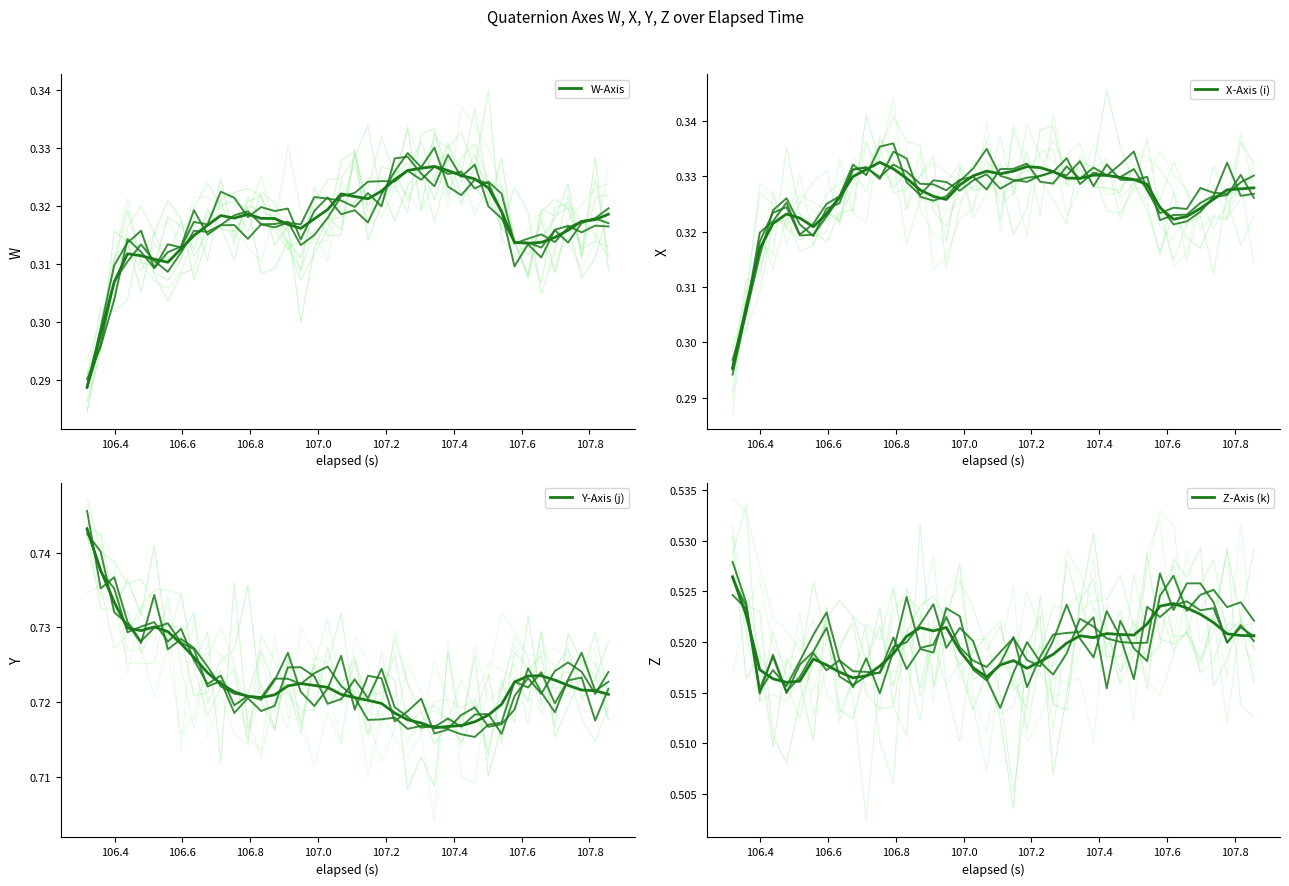

Reading left to right, list all the values displayed in this chart.

W-Axis: 0.3	0.3	0.3	0.3	0.3	0.3	0.3	0.3	0.3	0.3	0.3	0.3	0.3	0.3	0.3	0.3	0.3	0.3	0.3	0.3	0.3	0.3	0.3	0.3	0.3	0.3	0.3	0.3	0.3	0.3	0.3	0.3	0.3	0.3	0.3	0.3	0.3	0.3	0.3	0.3
X-Axis (i): 0.3	0.3	0.3	0.3	0.3	0.3	0.3	0.3	0.3	0.3	0.3	0.3	0.3	0.3	0.3	0.3	0.3	0.3	0.3	0.3	0.3	0.3	0.3	0.3	0.3	0.3	0.3	0.3	0.3	0.3	0.3	0.3	0.3	0.3	0.3	0.3	0.3	0.3	0.3	0.3
Y-Axis (j): 0.7	0.7	0.7	0.7	0.7	0.7	0.7	0.7	0.7	0.7	0.7	0.7	0.7	0.7	0.7	0.7	0.7	0.7	0.7	0.7	0.7	0.7	0.7	0.7	0.7	0.7	0.7	0.7	0.7	0.7	0.7	0.7	0.7	0.7	0.7	0.7	0.7	0.7	0.7	0.7
Z-Axis (k): 0.5	0.5	0.5	0.5	0.5	0.5	0.5	0.5	0.5	0.5	0.5	0.5	0.5	0.5	0.5	0.5	0.5	0.5	0.5	0.5	0.5	0.5	0.5	0.5	0.5	0.5	0.5	0.5	0.5	0.5	0.5	0.5	0.5	0.5	0.5	0.5	0.5	0.5	0.5	0.5